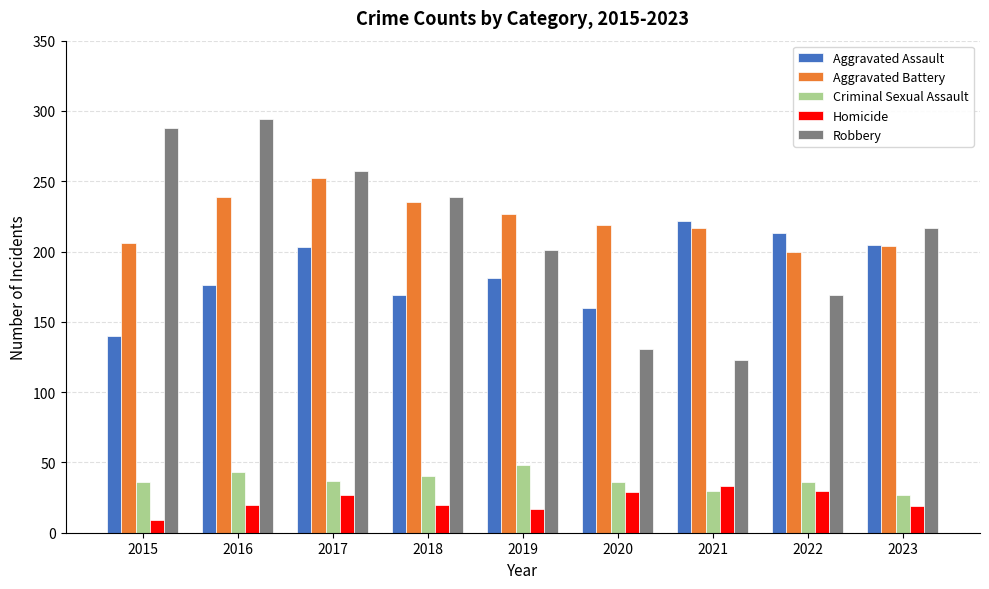

Is it true that Aggravated Battery equals 252 at 2017?

True